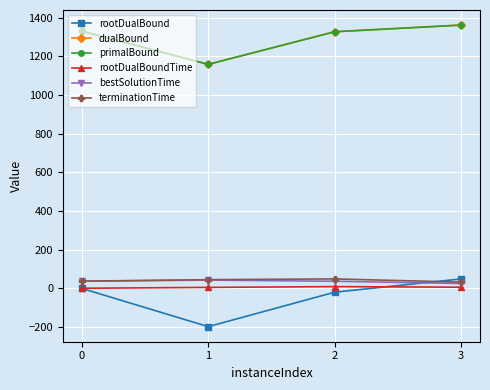

What is the lowest value of the rootDualBound series?

-197.5